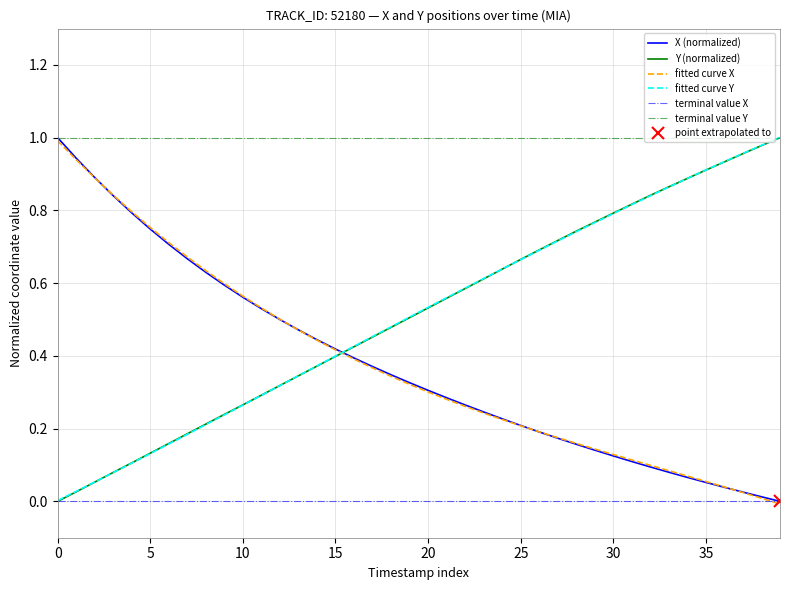

Between which two adjacent categories do Y and X first intersect?

15 and 16